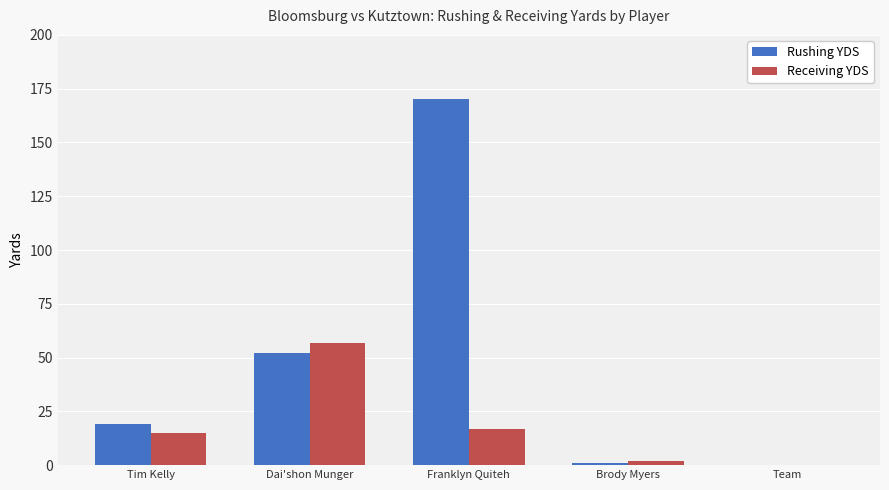

List the series in order of their overall mean, lowest first.

Receiving YDS, Rushing YDS